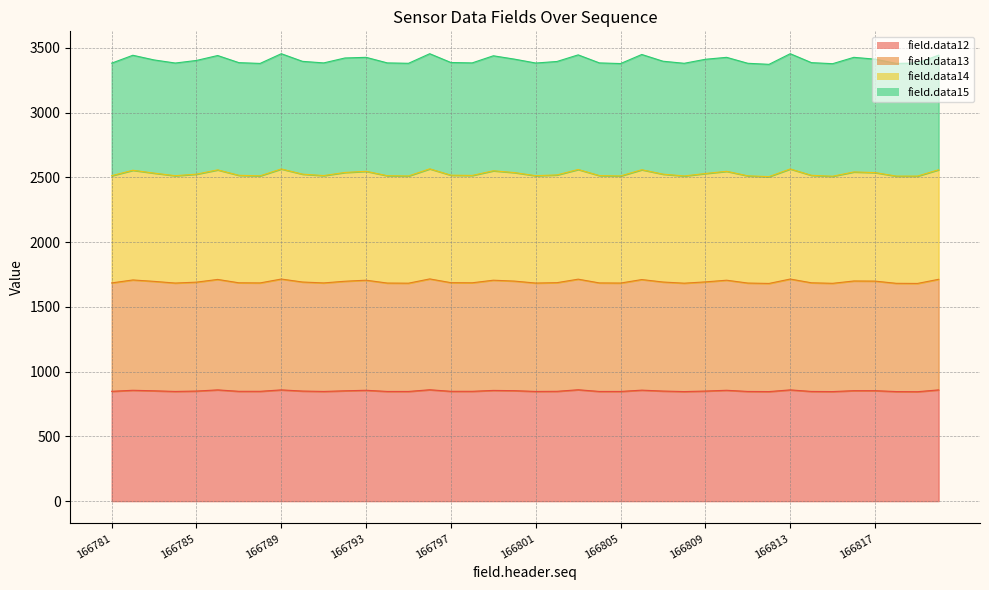

What is the lowest value of the field.data12 series?

845